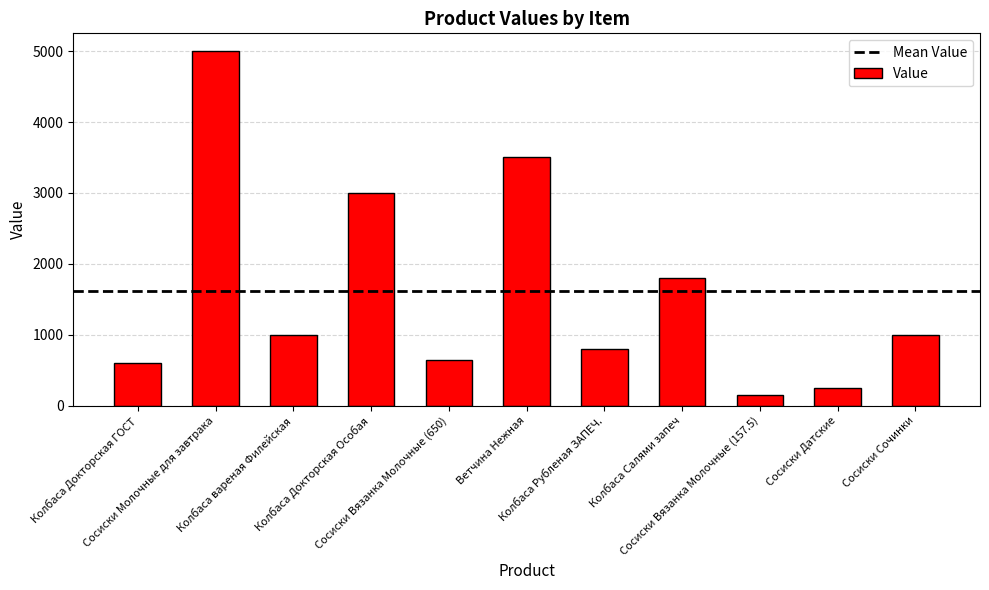

What is the greatest value displayed?

5000.0